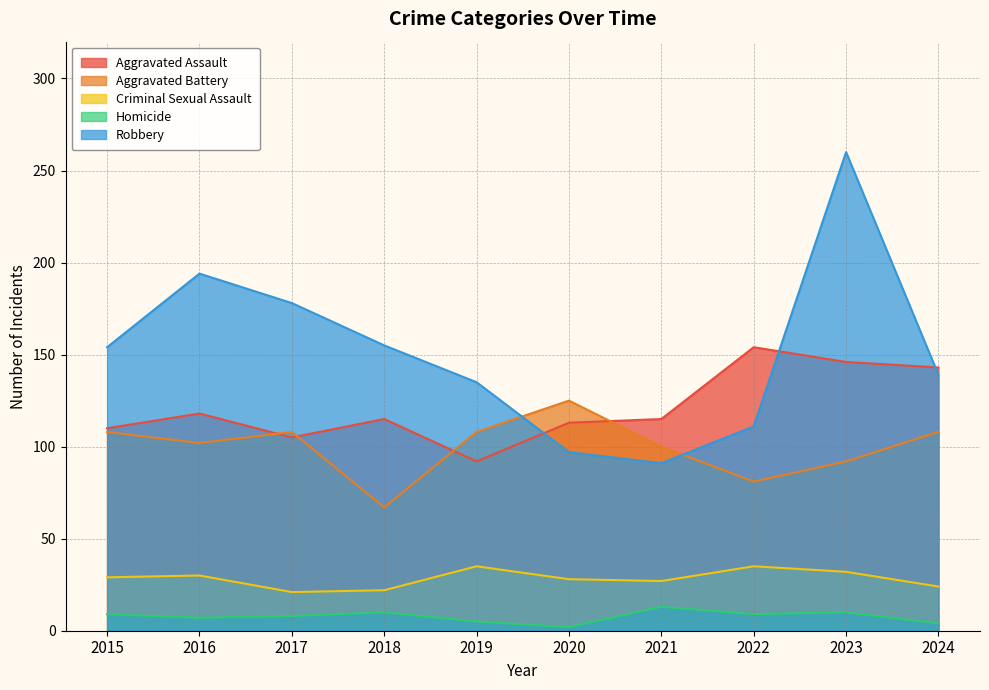

How many data points does each series have?

10